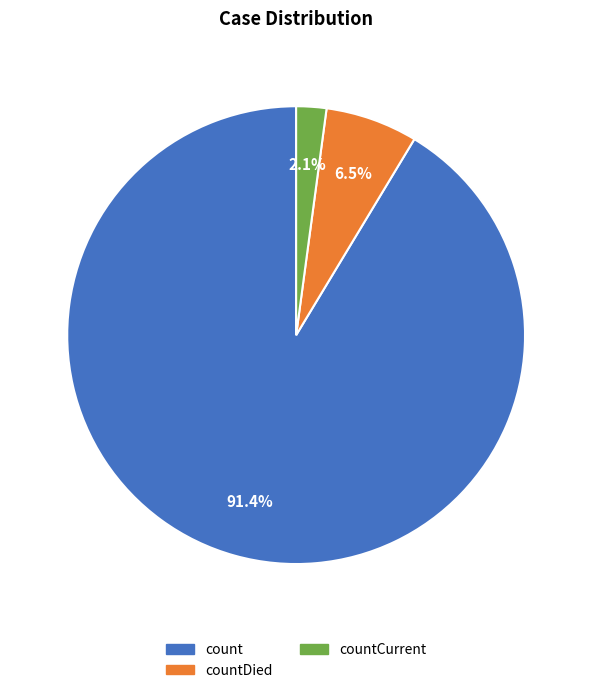

Count the number of slices in the pie.

3